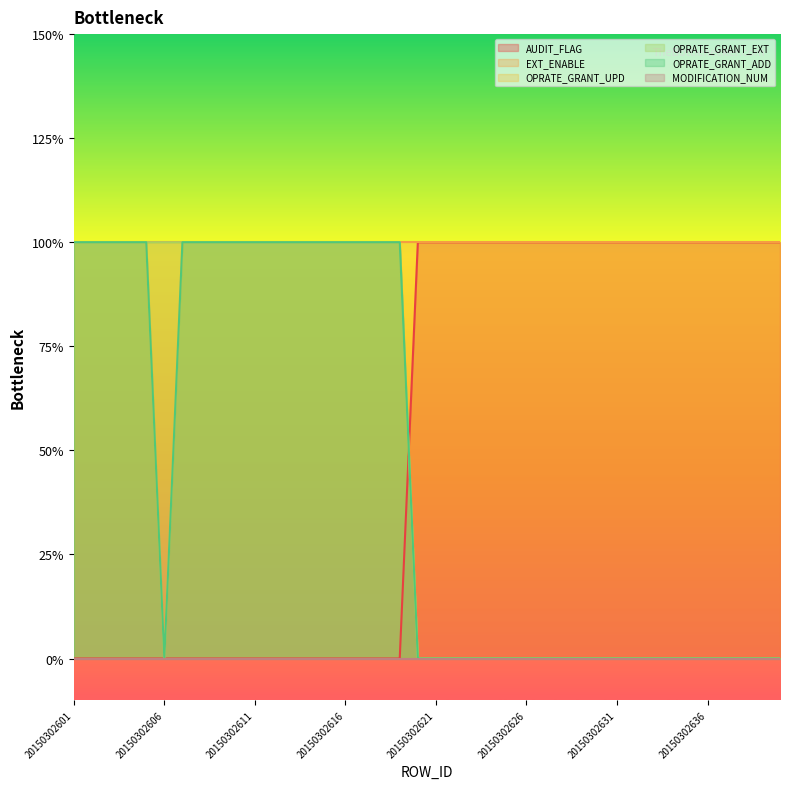

What is the value of the OPRATE_GRANT_ADD point at the 17th from the left?

1